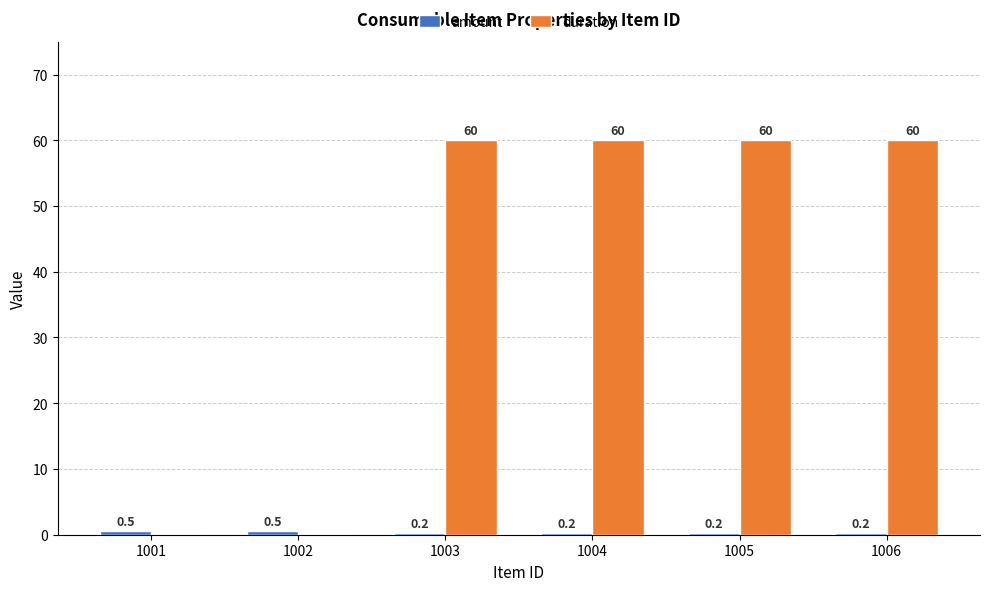

What is the total value across all series at 1004?

60.2